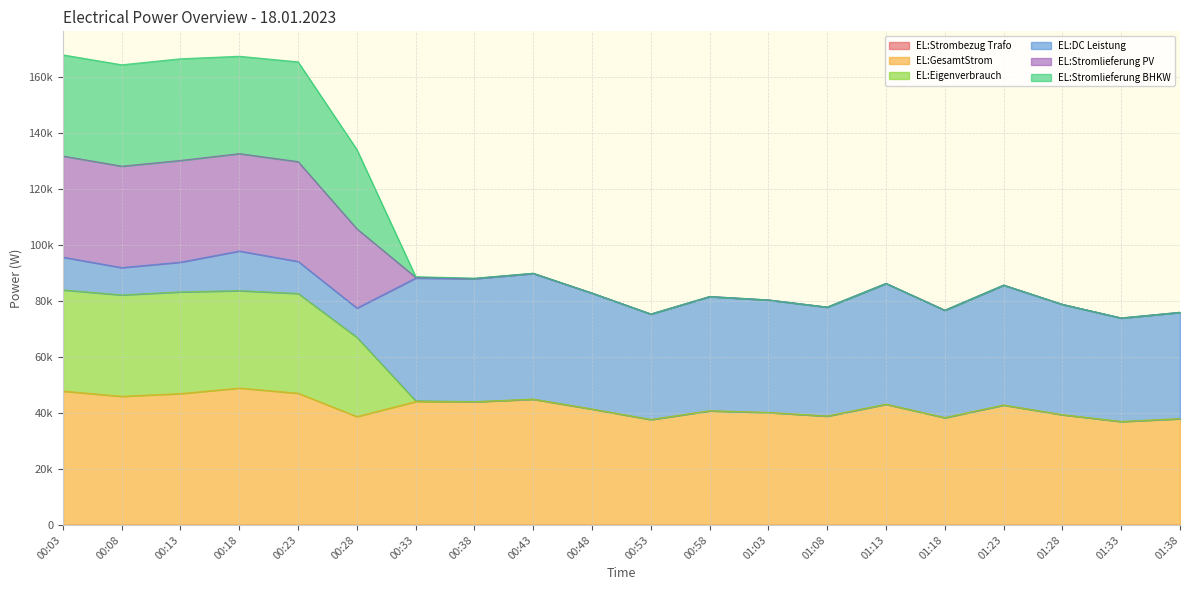

Which series has the largest range (max minus min)?

EL:Eigenverbrauch